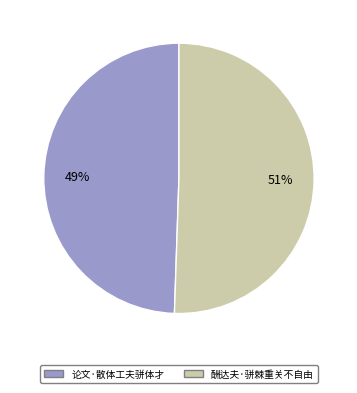

To the nearest percent, what is the average slice percentage?

50%